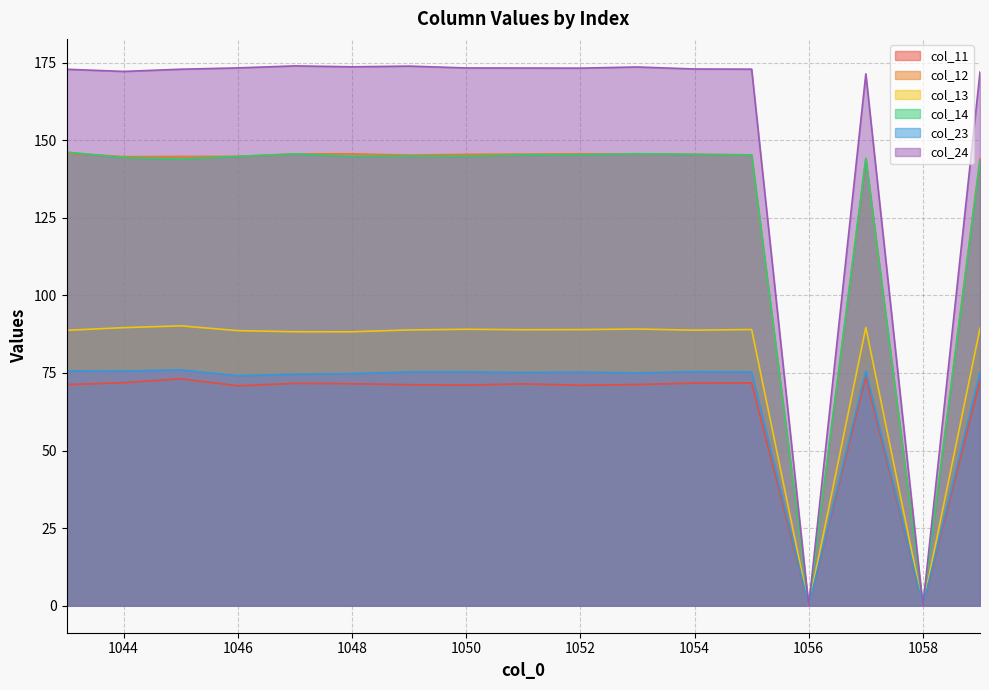

Where is the first local minimum for col_12?

1044